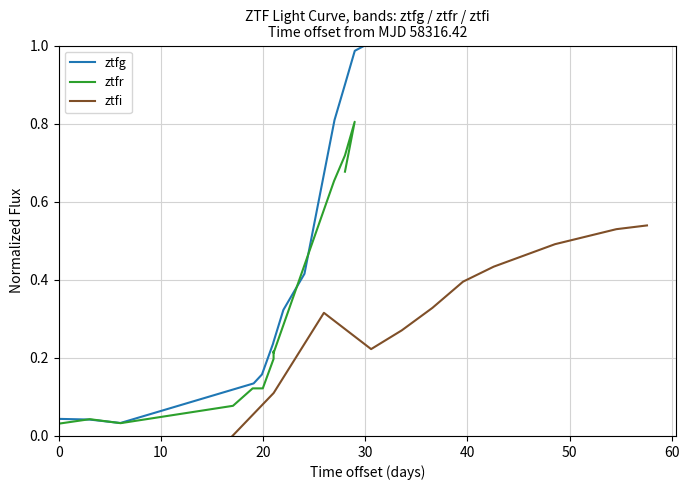

Is it true that ztfg equals 1.2 at 10?

False